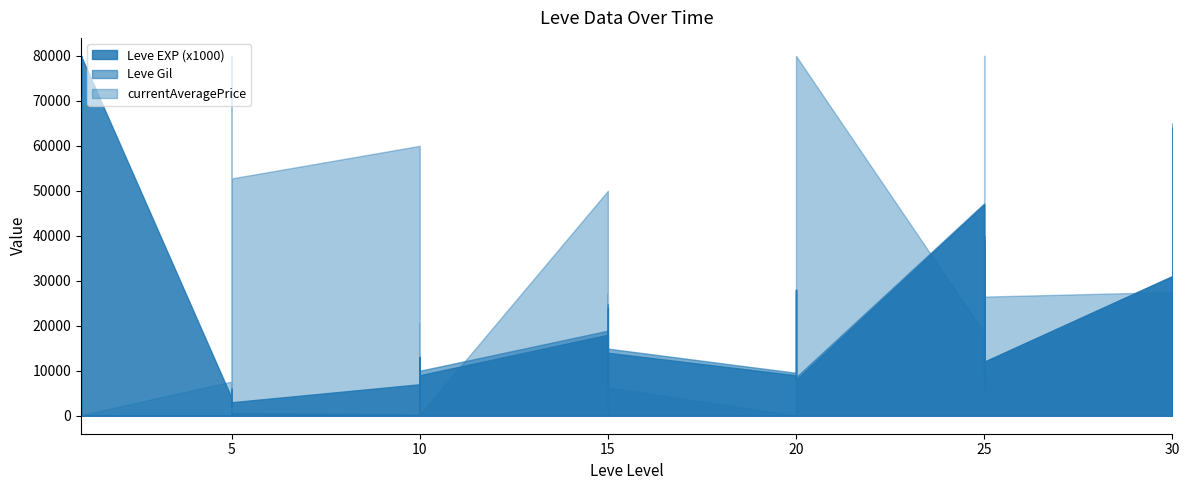

The currentAveragePrice series shows 2476 at 10. True or false?

False